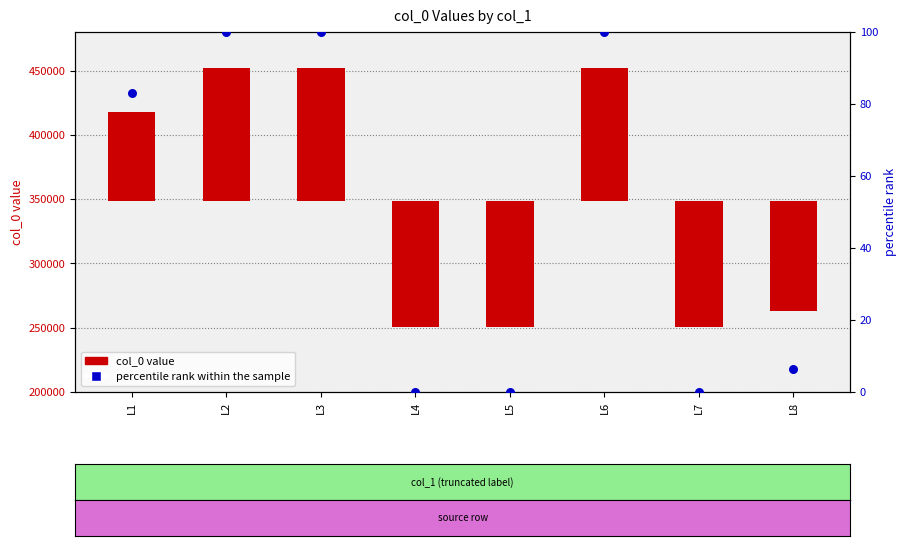

Which series has the largest Y range (max minus min)?

col_0 value